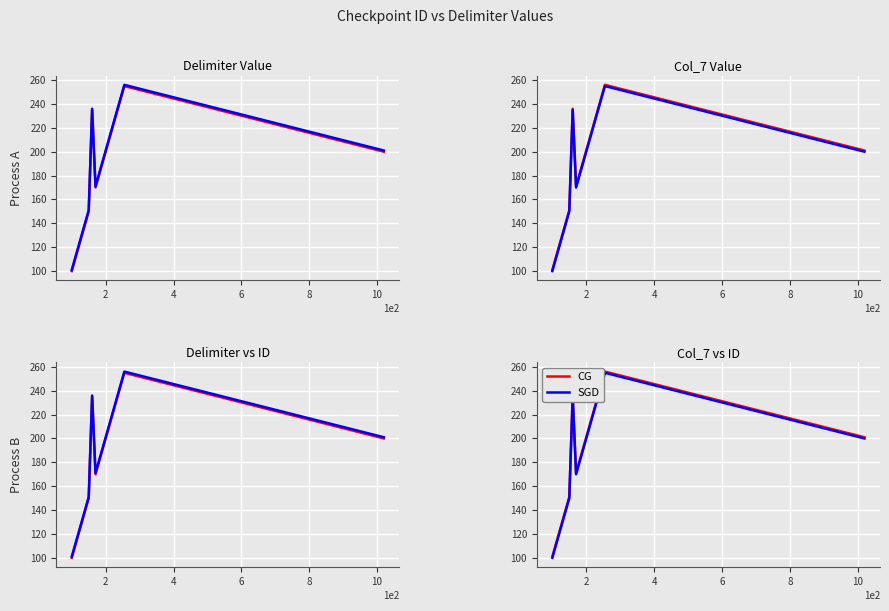

The value of CG at 15 is 455. True or false?

False